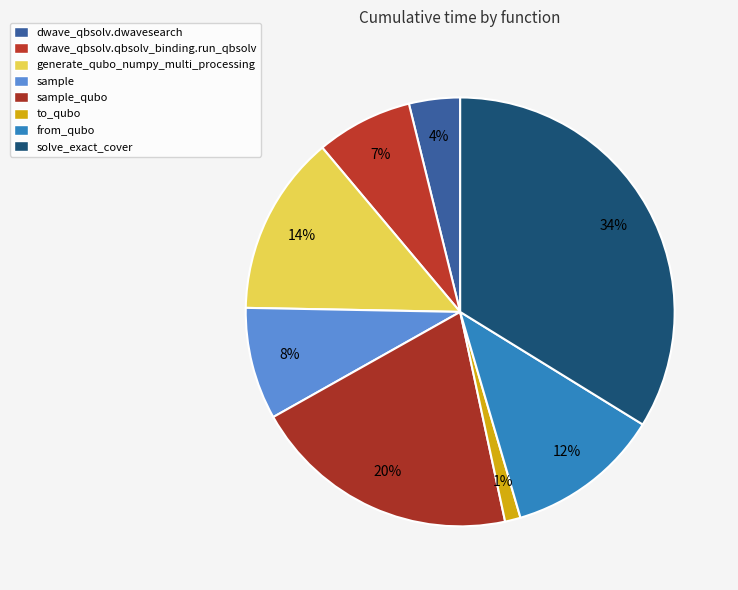

Is there a majority slice in this chart?

No